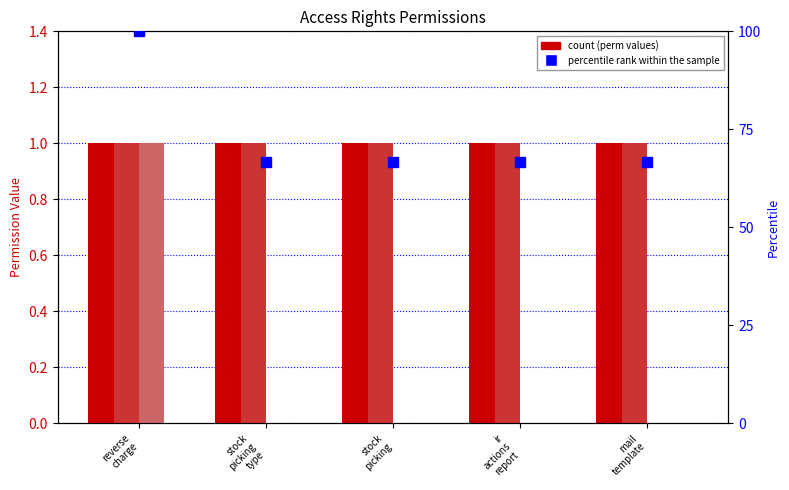

Which series changed the most between reverse
charge and stock
picking
type?

percentile rank within the sample